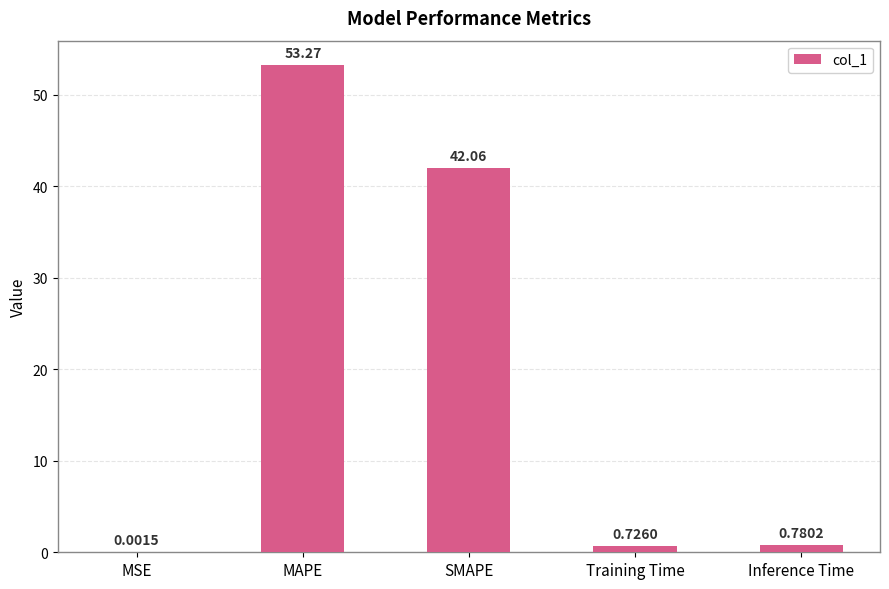

What is the change in value from SMAPE to Inference Time?

-41.3